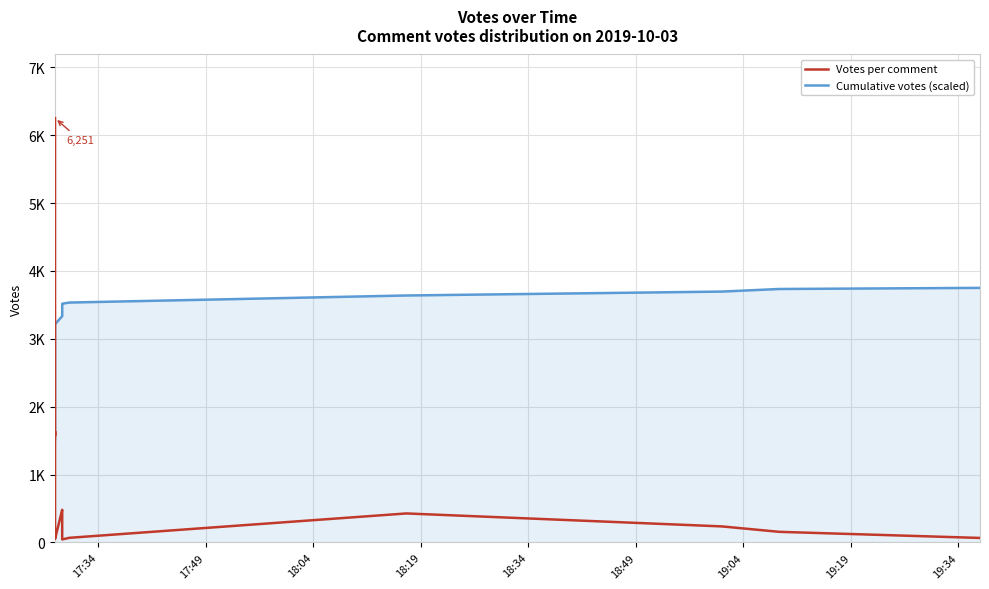

What is the highest value of the Votes per comment series?

6251.0